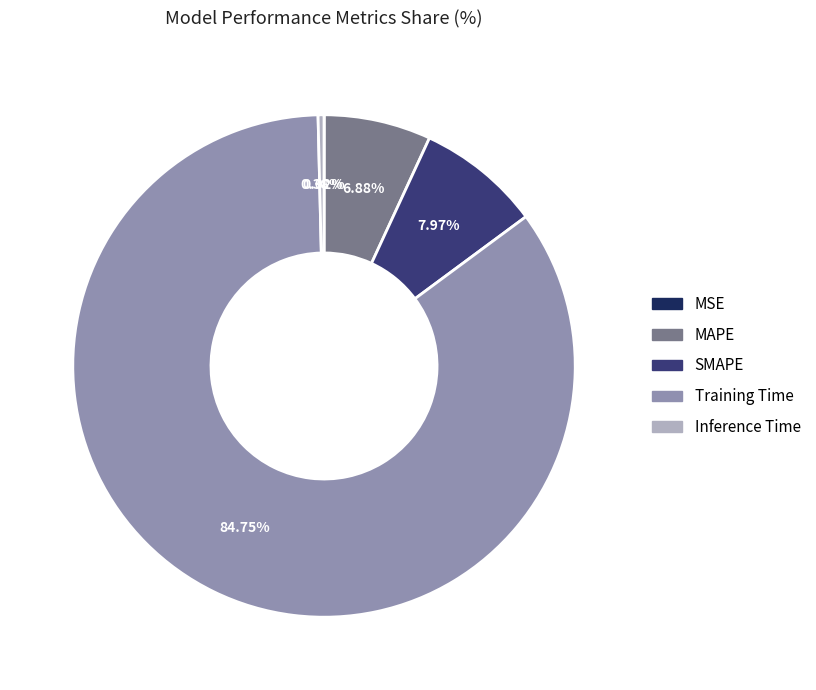

Do MAPE and SMAPE together represent more than half of the pie?

No